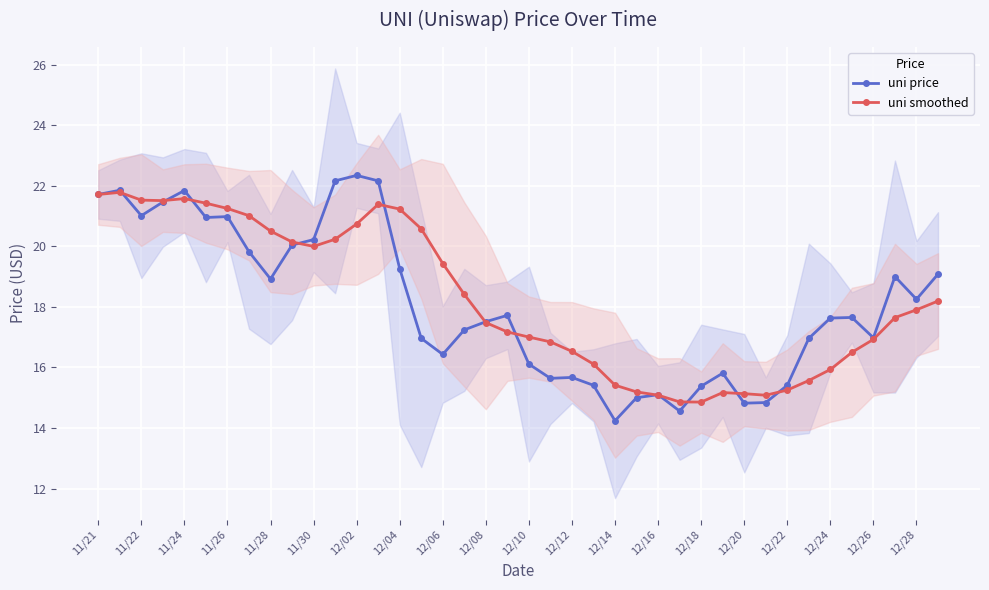

What is the minimum value for uni price?

14.2